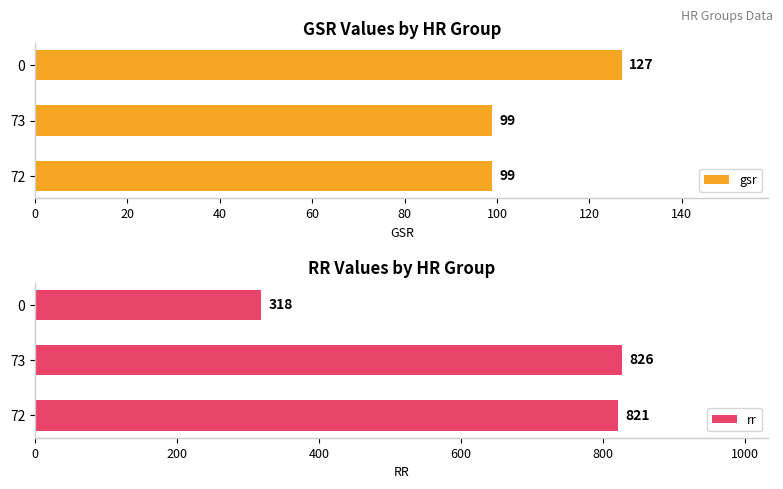

Rank the series by their maximum value, from highest to lowest.

rr, gsr